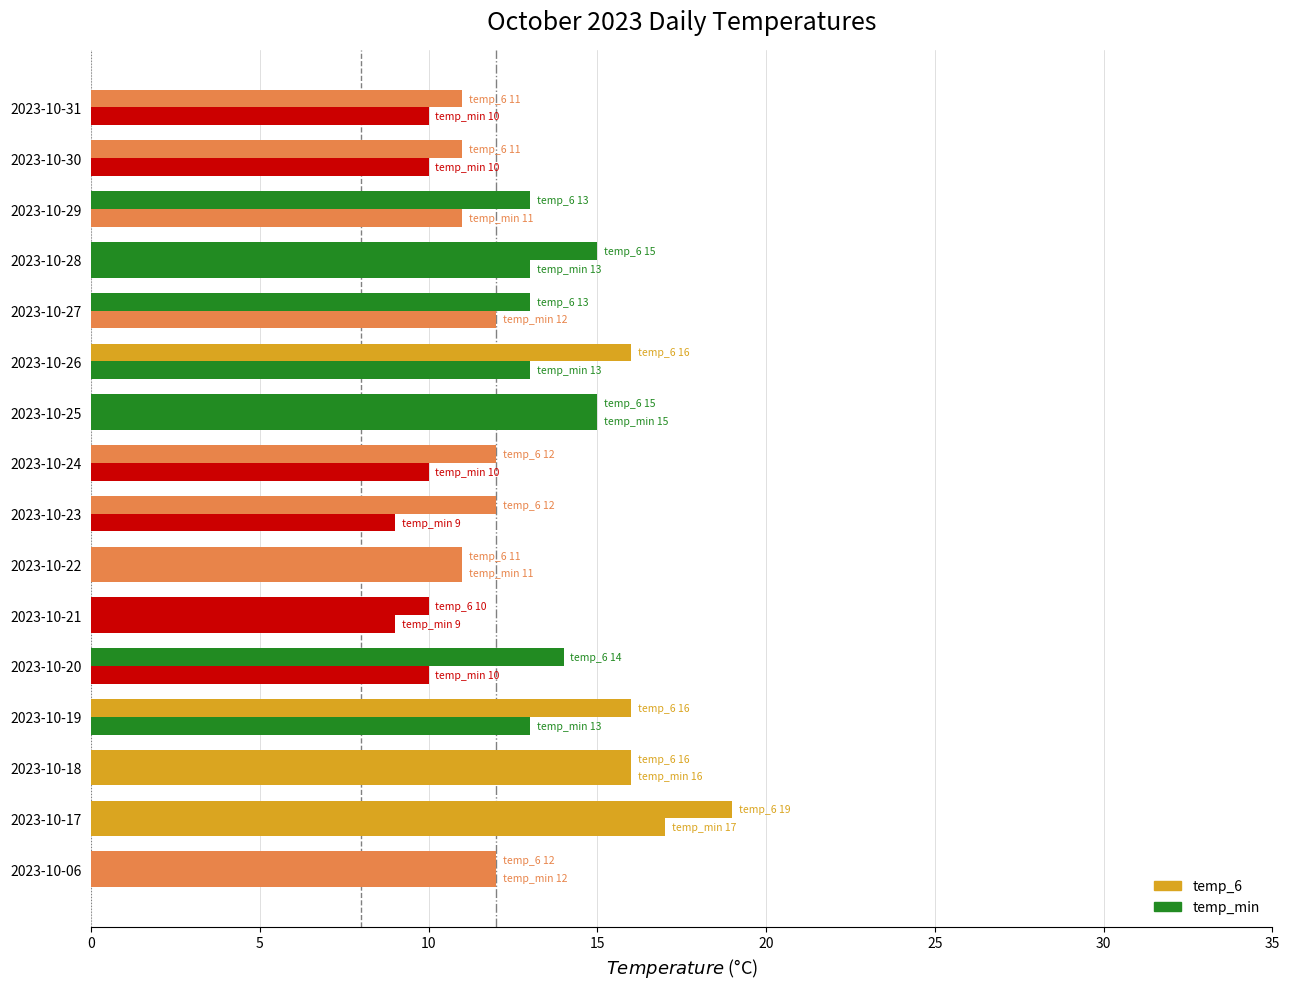

List the series in order of their overall mean, highest first.

temp_6, temp_min